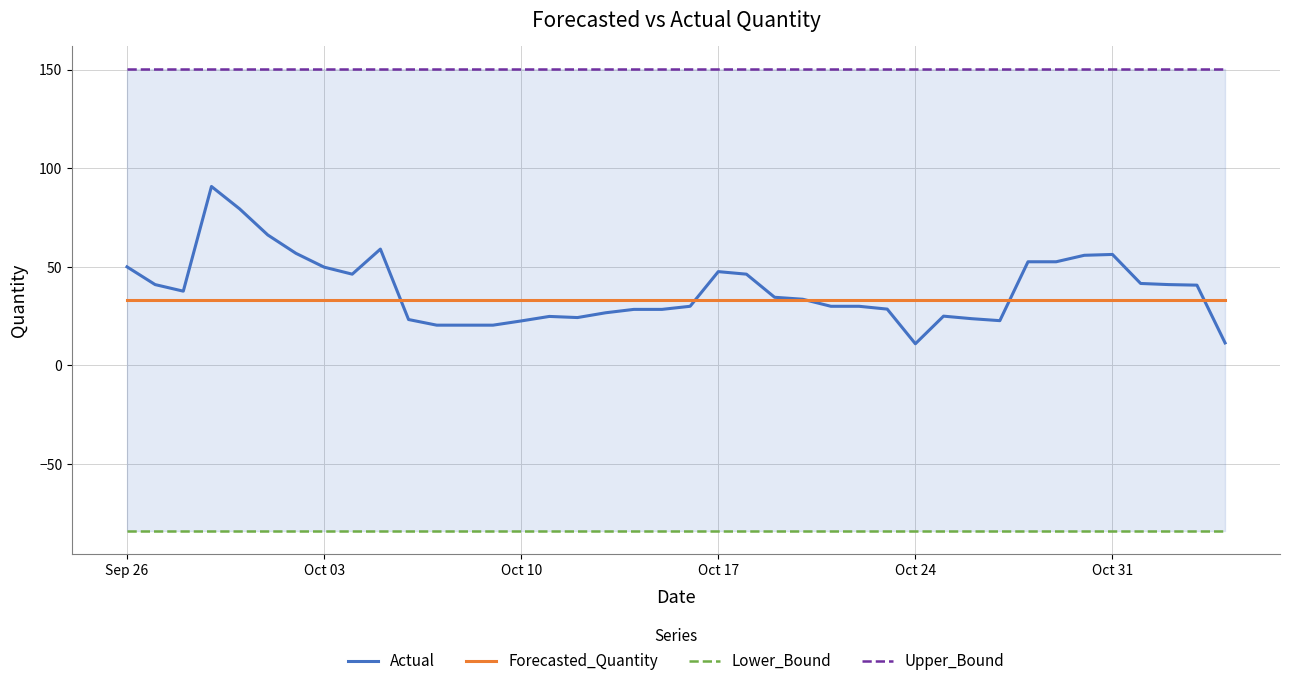

List the series in order of their peak value, lowest first.

Lower_Bound, Forecasted_Quantity, Actual, Upper_Bound